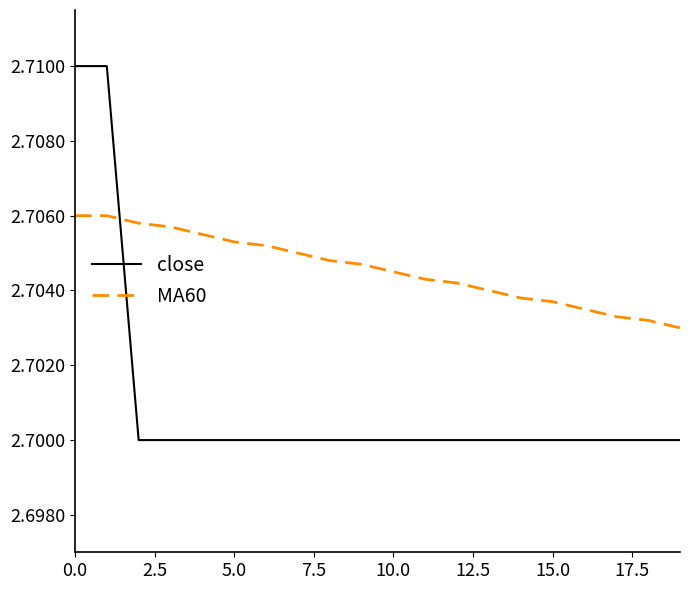

After their last crossing, which series has the higher values: MA60 or close?

MA60